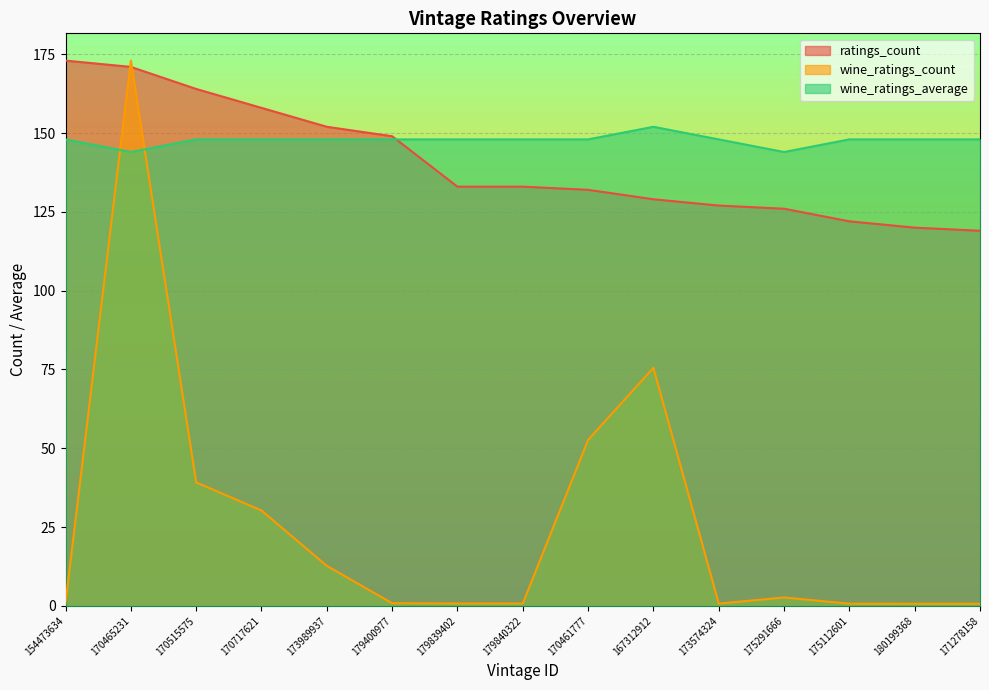

How many data points in wine_ratings_average are above 148?

1